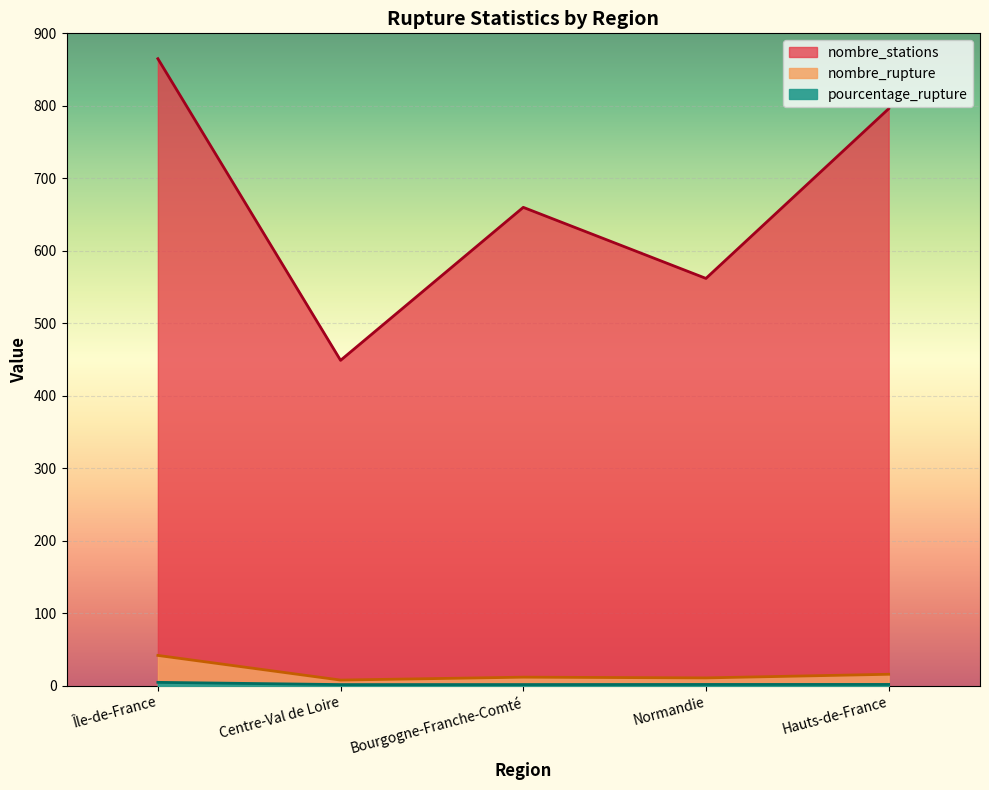

At which label is nombre_rupture closest to 25?

Hauts-de-France